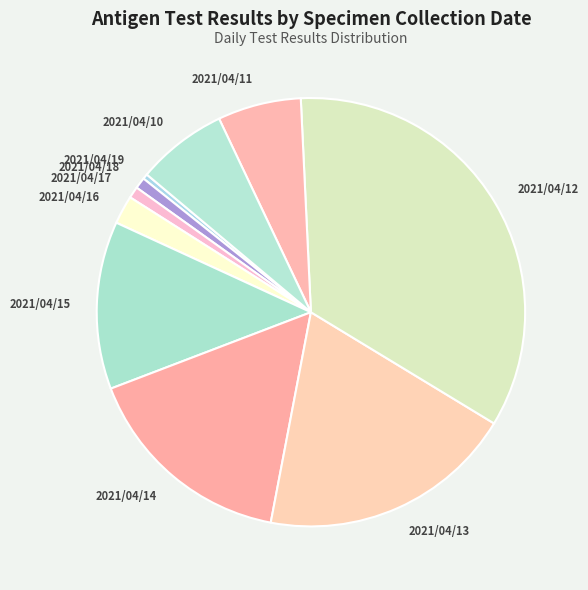

Is 2021/04/12 the majority of the pie?

No